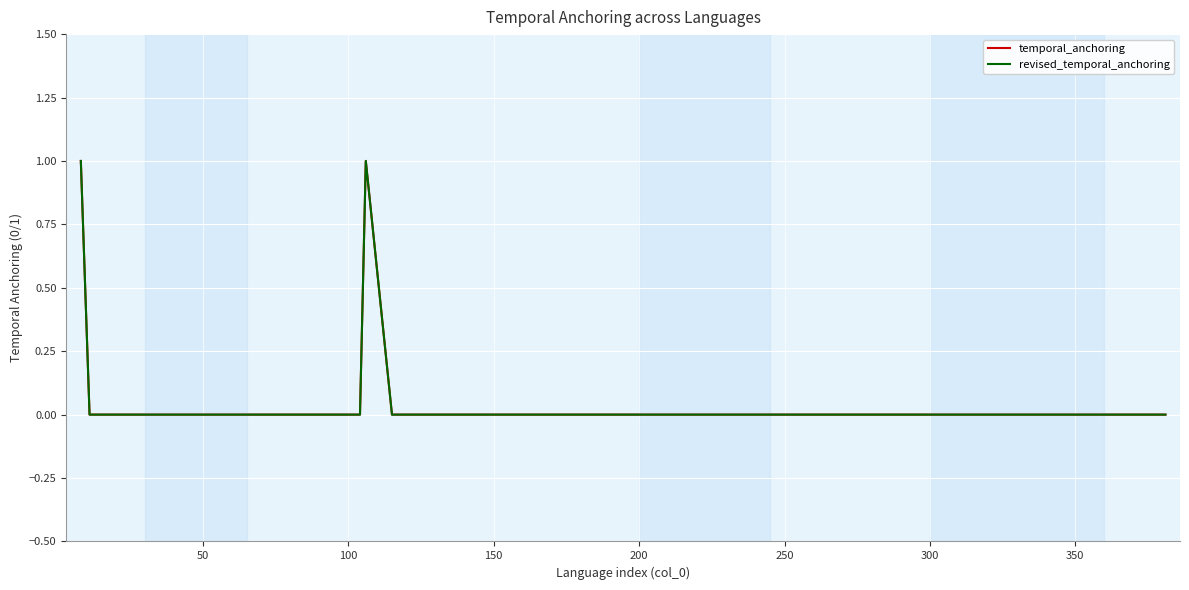

Is this an area chart (filled region under the line)?

No